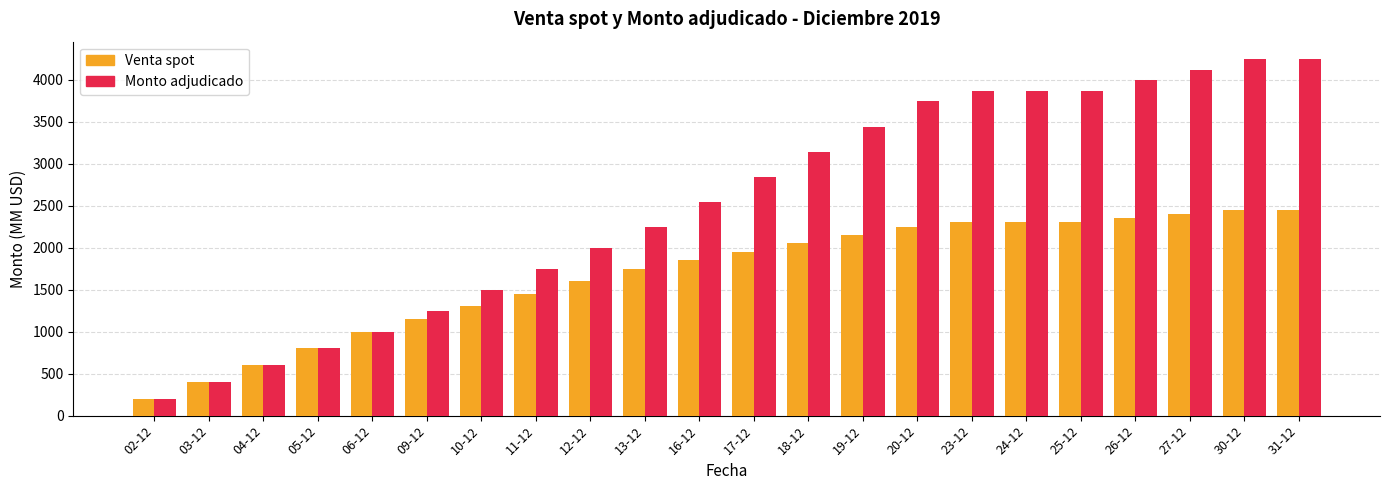

Reading right to left, transcribe all the data shown in this chart.

Venta spot: 31-12=2450	30-12=2450	27-12=2400	26-12=2350	25-12=2300	24-12=2300	23-12=2300	20-12=2250	19-12=2150	18-12=2050	17-12=1950	16-12=1850	13-12=1750	12-12=1600	11-12=1450	10-12=1300	09-12=1150	06-12=1000	05-12=800	04-12=600	03-12=400	02-12=200
Monto adjudicado: 31-12=4240	30-12=4240	27-12=4115	26-12=3990	25-12=3865	24-12=3865	23-12=3865	20-12=3740	19-12=3440	18-12=3140	17-12=2840	16-12=2540	13-12=2240	12-12=2000	11-12=1750	10-12=1500	09-12=1250	06-12=1000	05-12=800	04-12=600	03-12=400	02-12=200